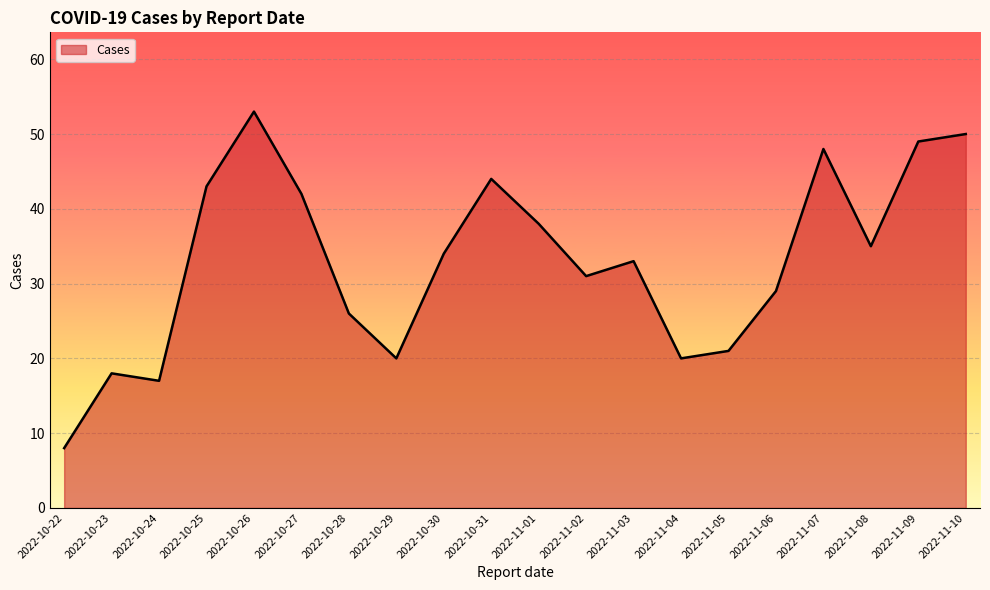

Is it true that the value at 2022-10-31 is 74?

False